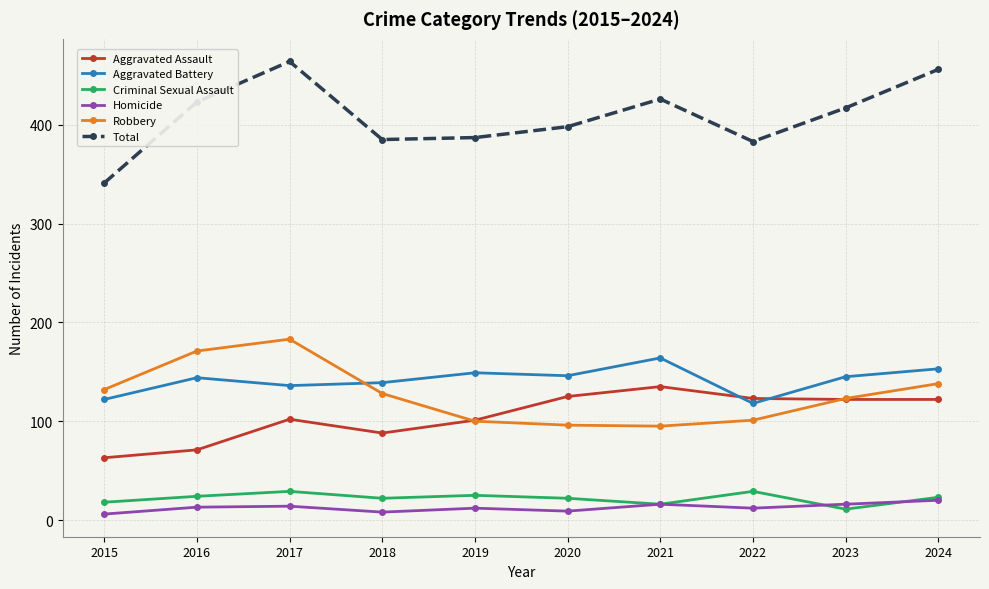

How many series are shown in this chart?

6